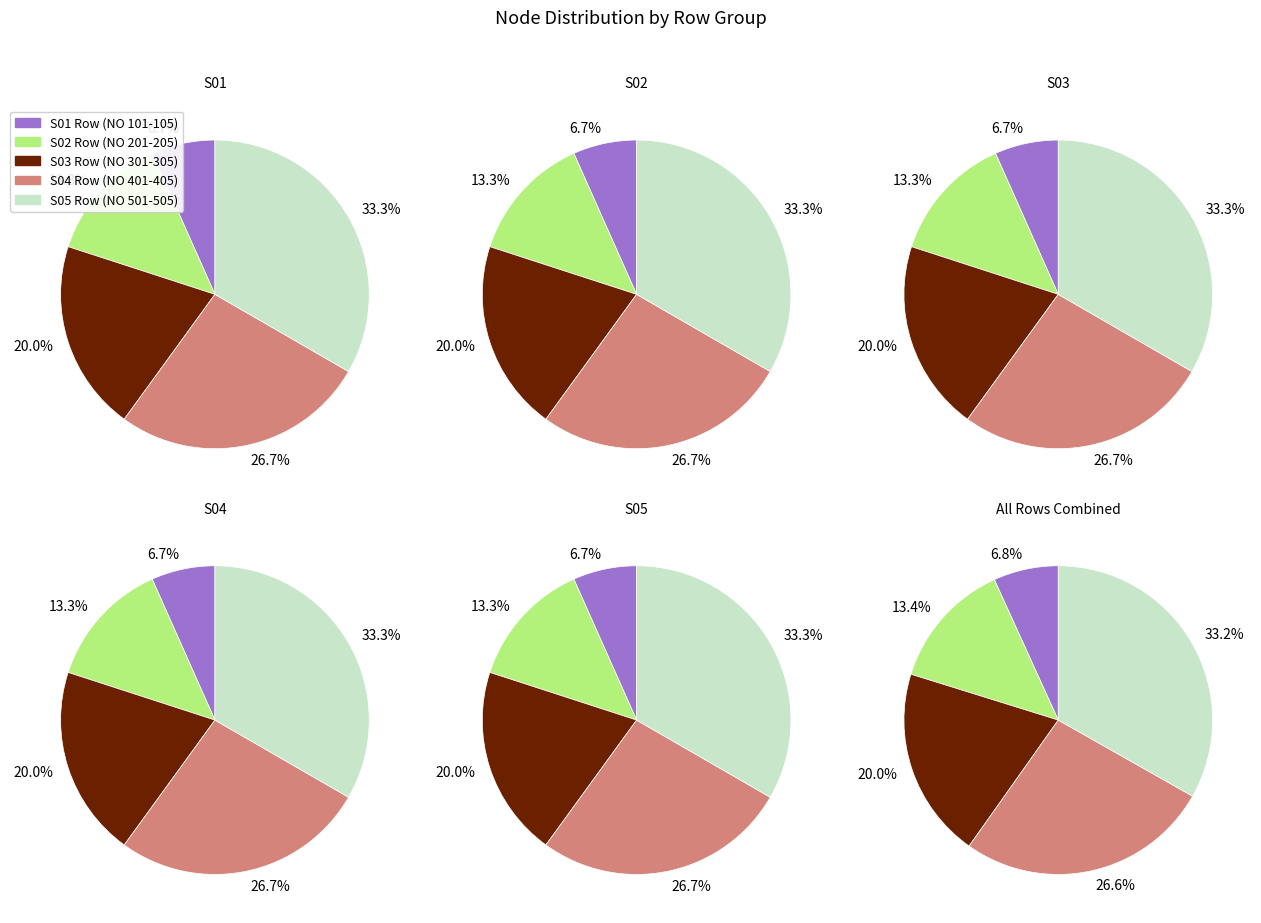

Count the number of slices in the pie.

5